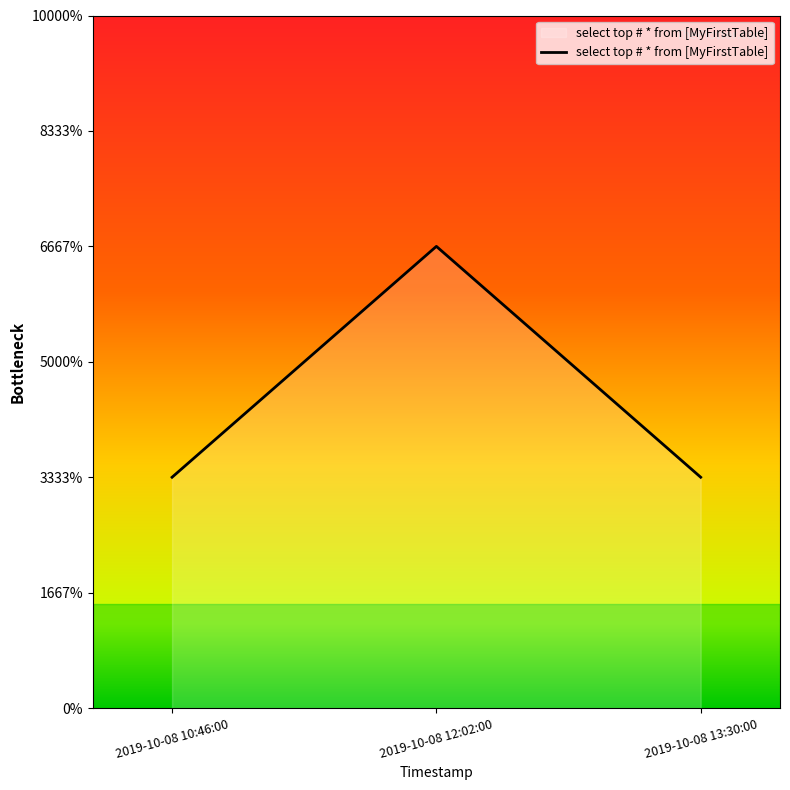

Is it true that the value at 2019-10-08 13:30:00 is 1?

True